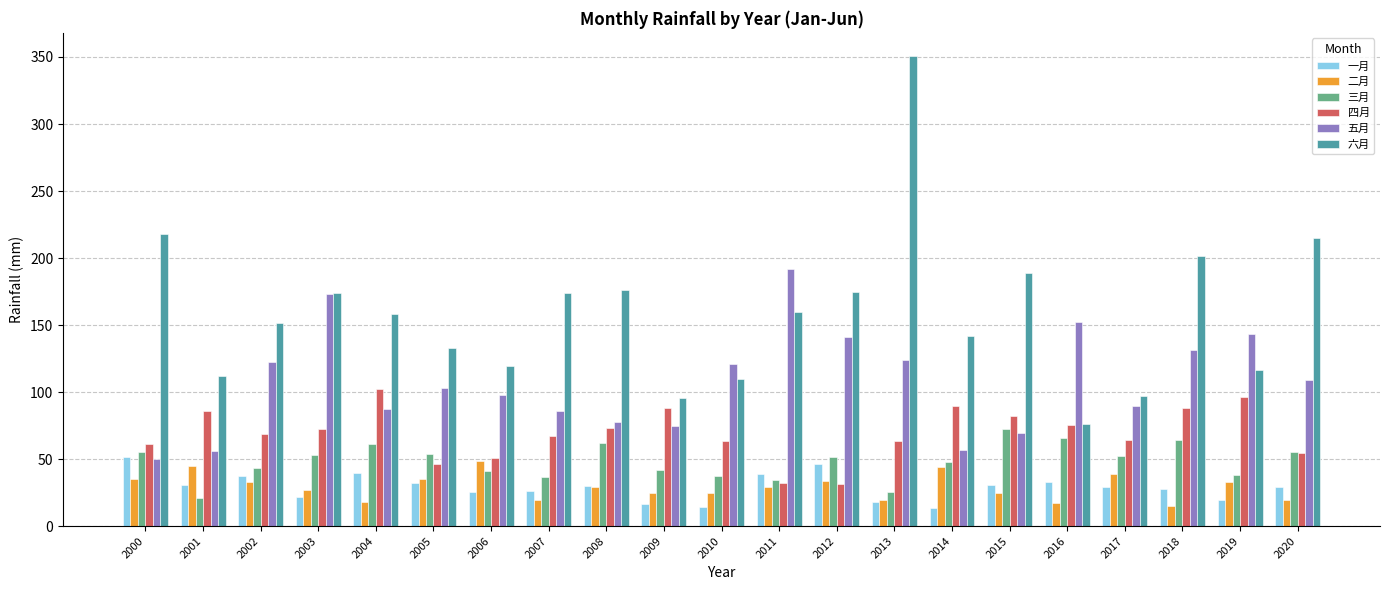

At which label does 一月 reach its peak?

2000